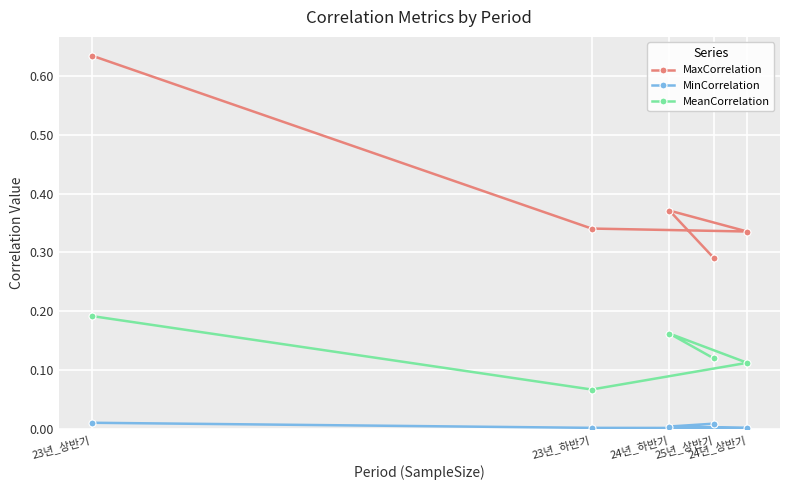

At which label does MeanCorrelation reach its peak?

23년_상반기